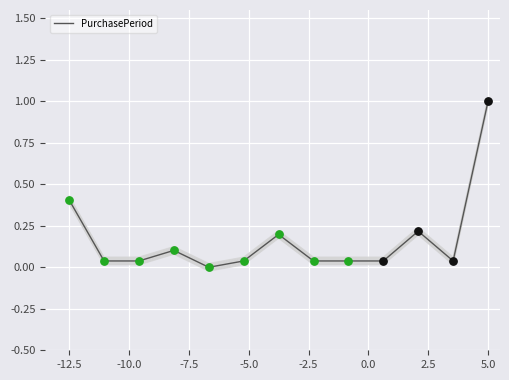

What is the maximum value for PurchasePeriod?

1.0